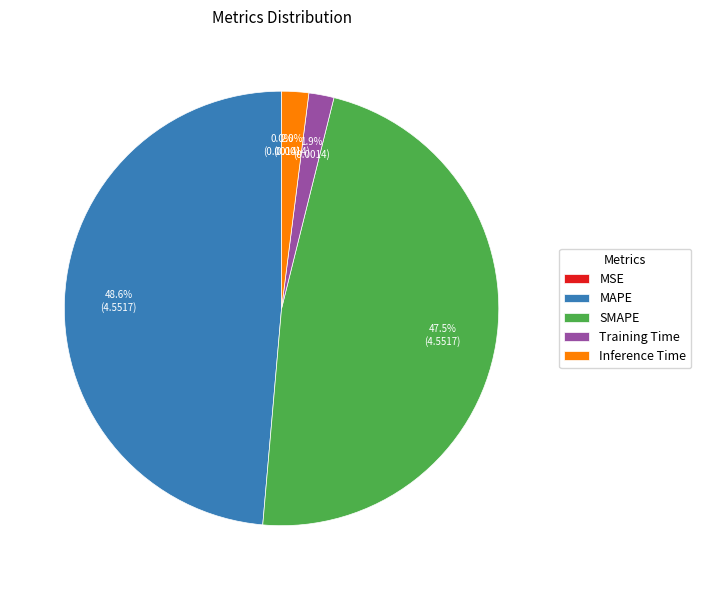

What portion of the pie excludes Training Time?

98.1%